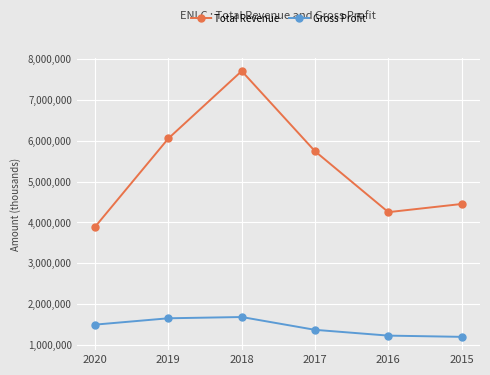

At how many categories does at least one series exceed 6271803?

1